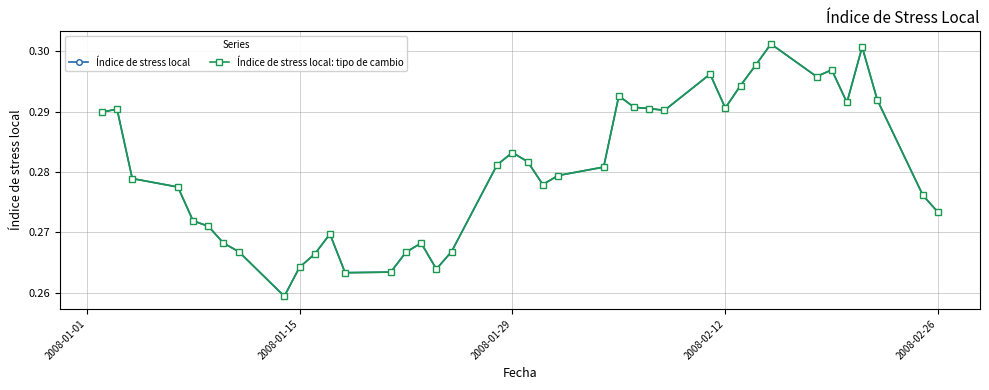

Count the number of categories in the chart.

40